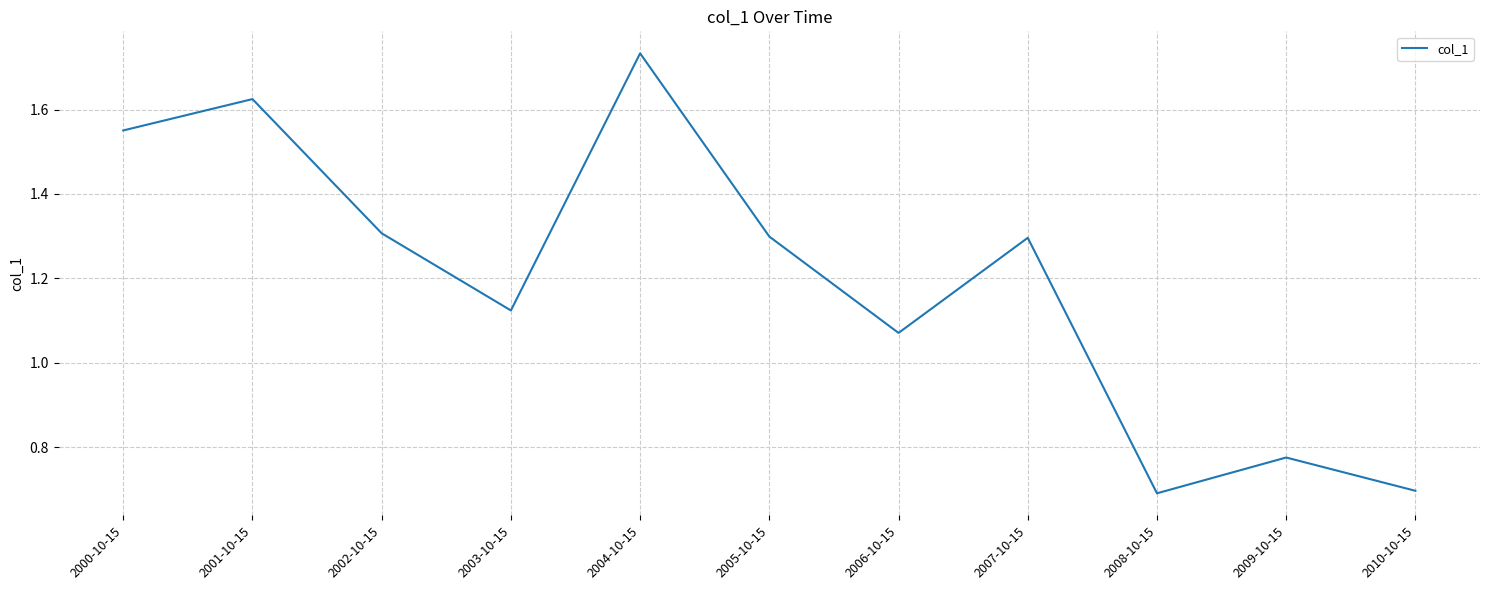

What is the smallest value displayed?

0.7